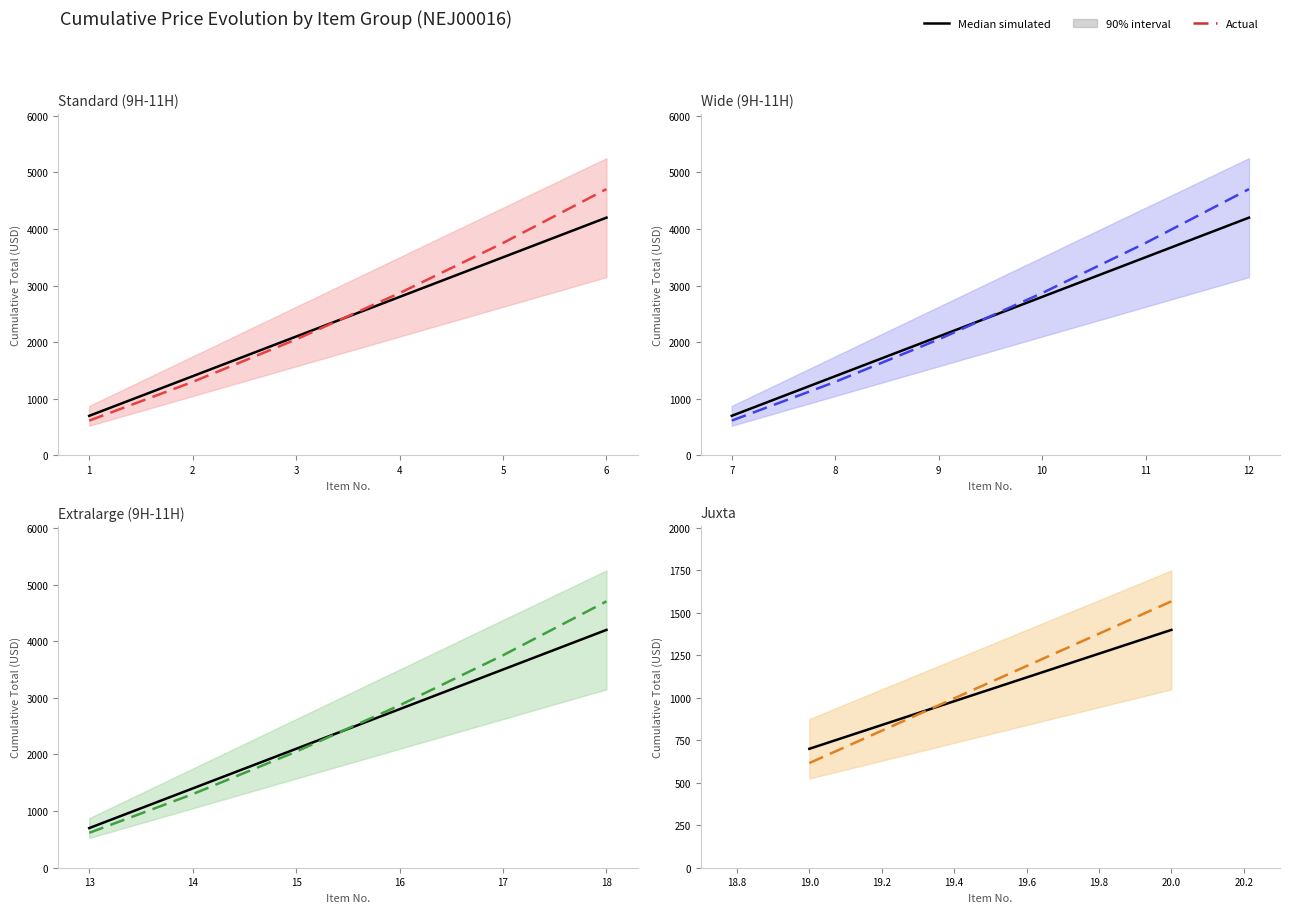

Which series has the widest spread of values?

Actual